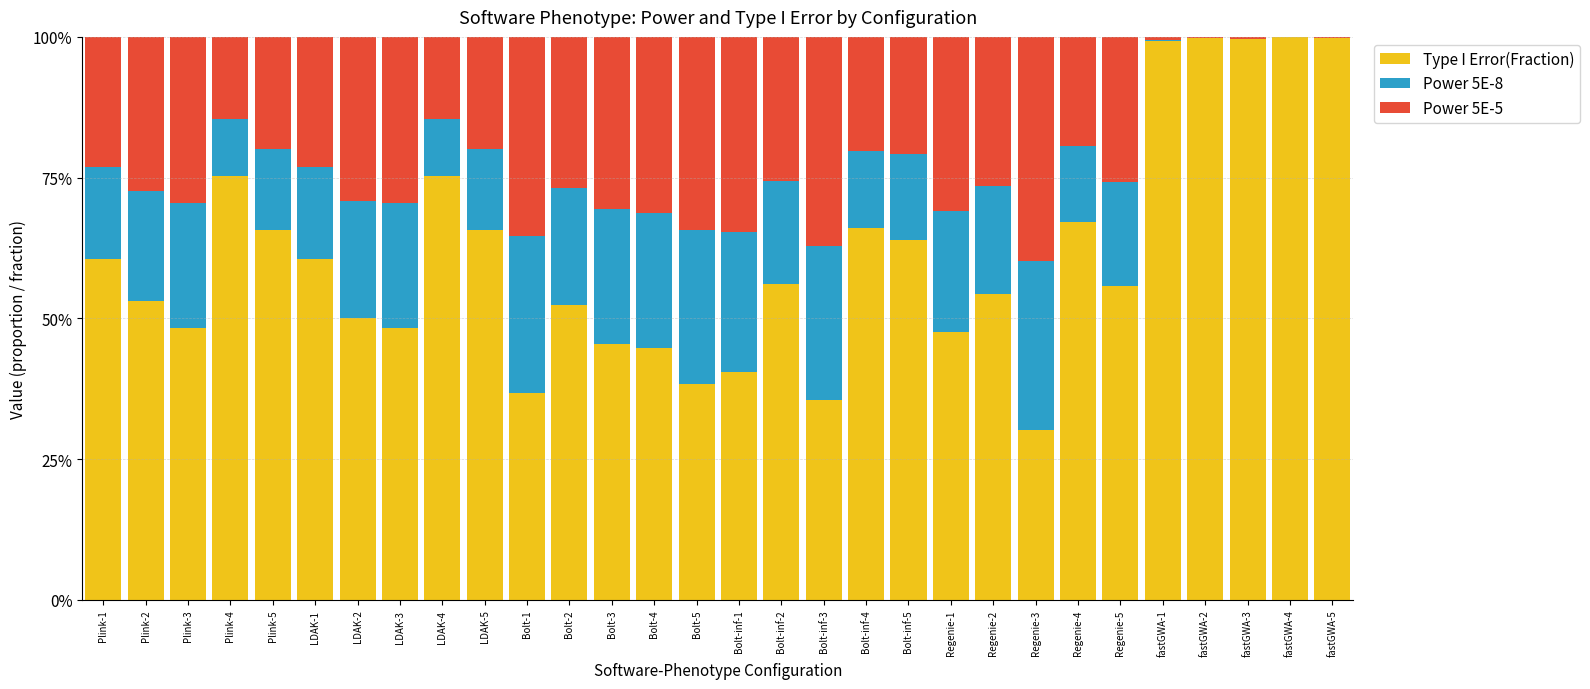

At Plink-3, list the series in order from largest to smallest.

Type I Error(Fraction), Power 5E-5, Power 5E-8